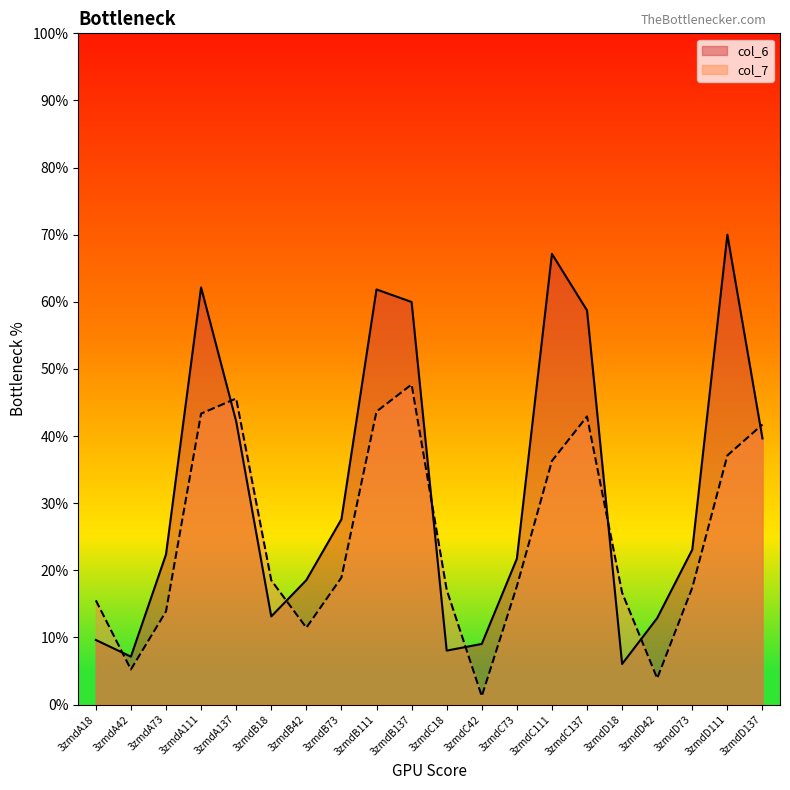

What is the sum of all col_6 values?

640.8